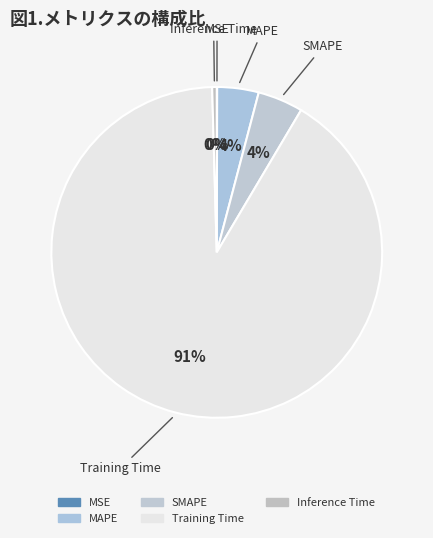

How many segments does this pie chart have?

5